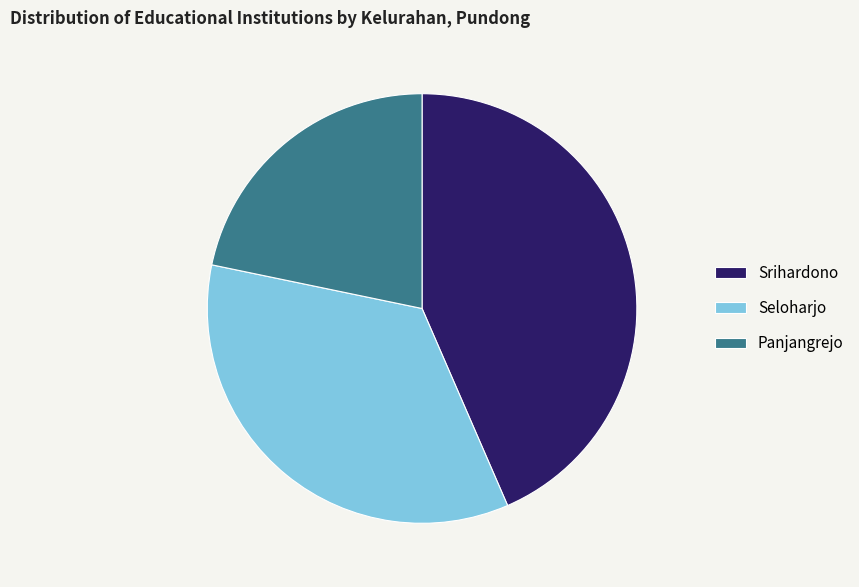

Does Seloharjo account for over 50% of the chart?

No